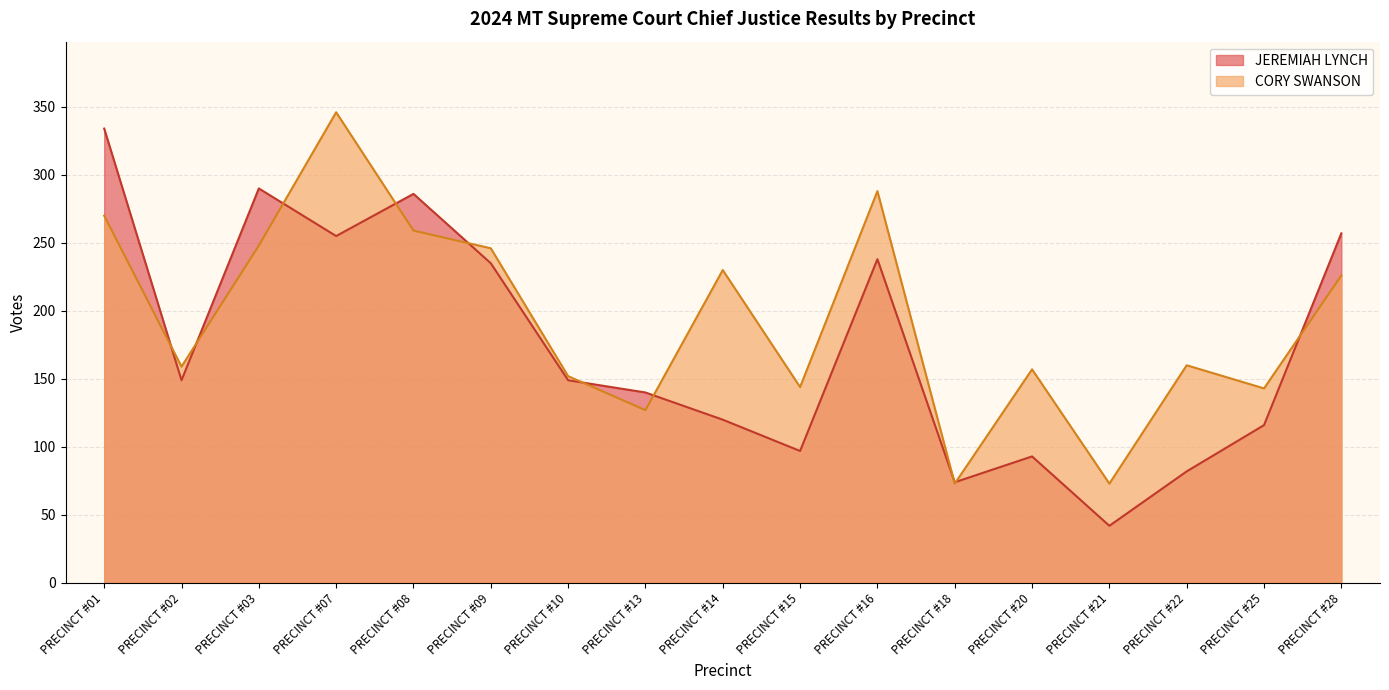

Is it true that CORY SWANSON equals 160 at PRECINCT #22?

True